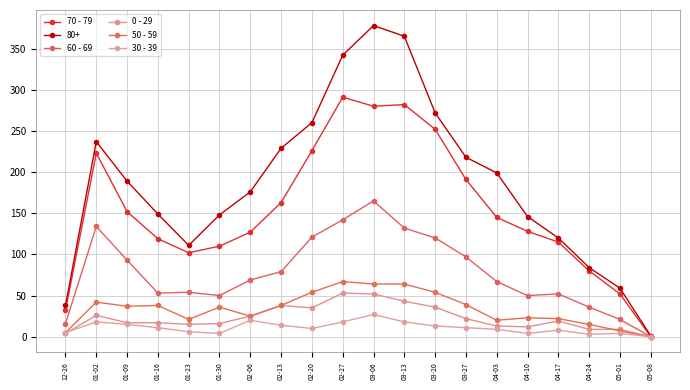

Where is the first local maximum for 70 - 79?

01-02